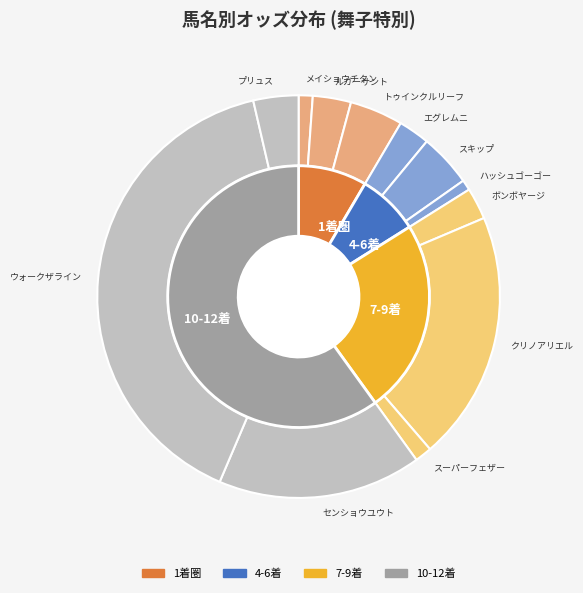

To the nearest percent, what is the difference between the largest and smallest slice percentages?

39%